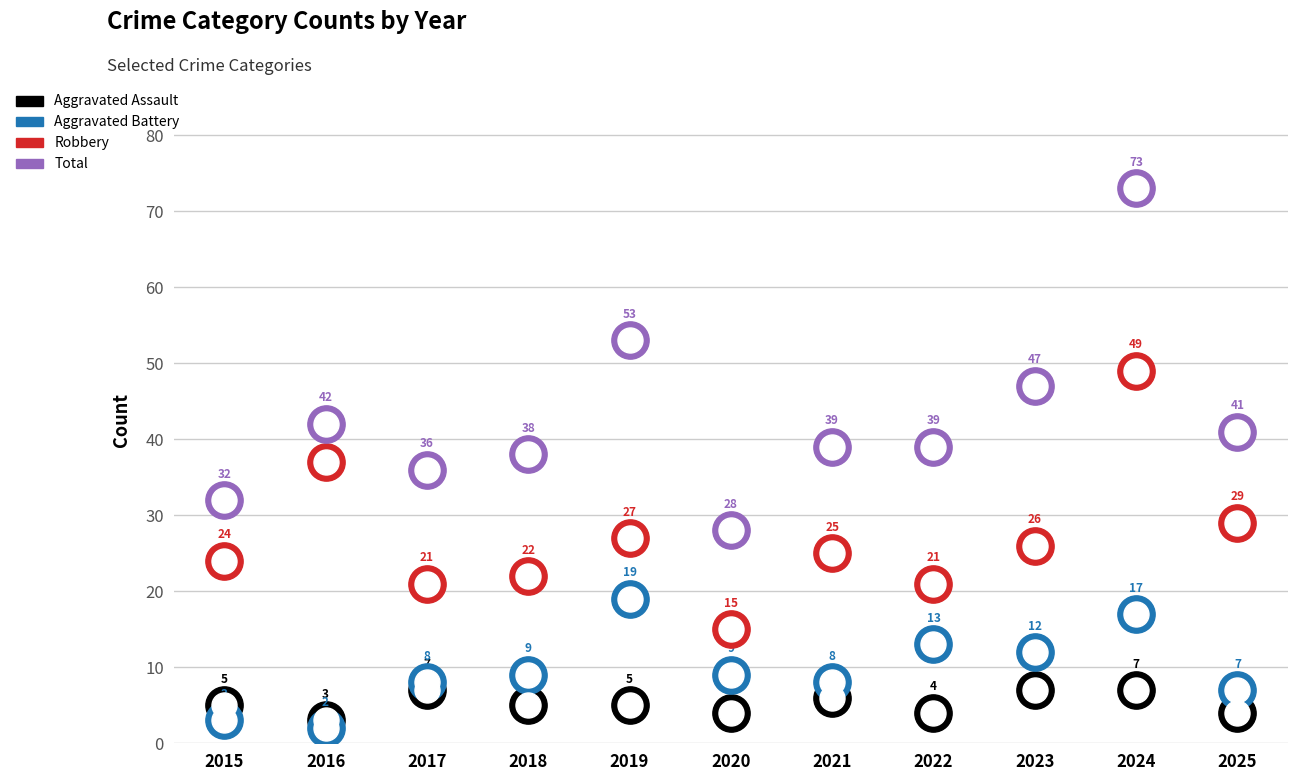

Which series has the widest spread of Y values?

Total